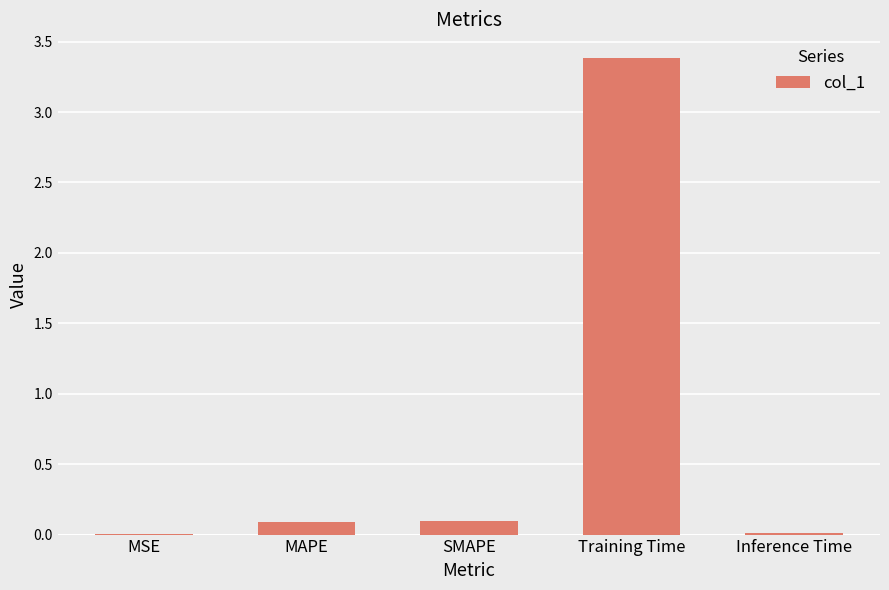

What is the sum of all values?

3.6